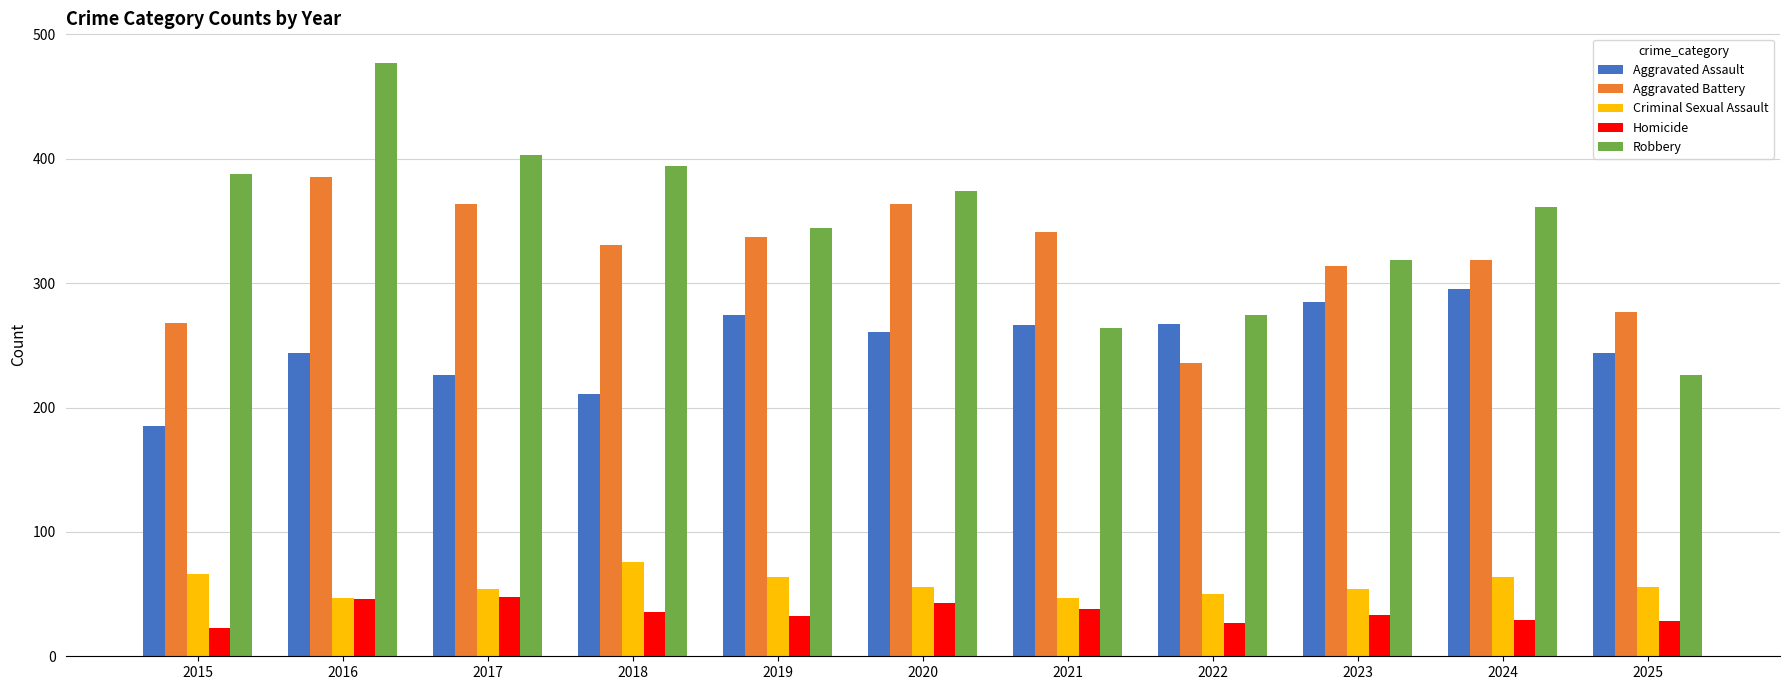

Does the chart contain any negative values?

No